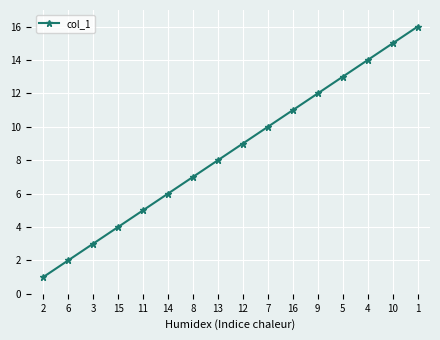

List the labels in order of value, largest first.

1, 10, 4, 5, 9, 16, 7, 12, 13, 8, 14, 11, 15, 3, 6, 2